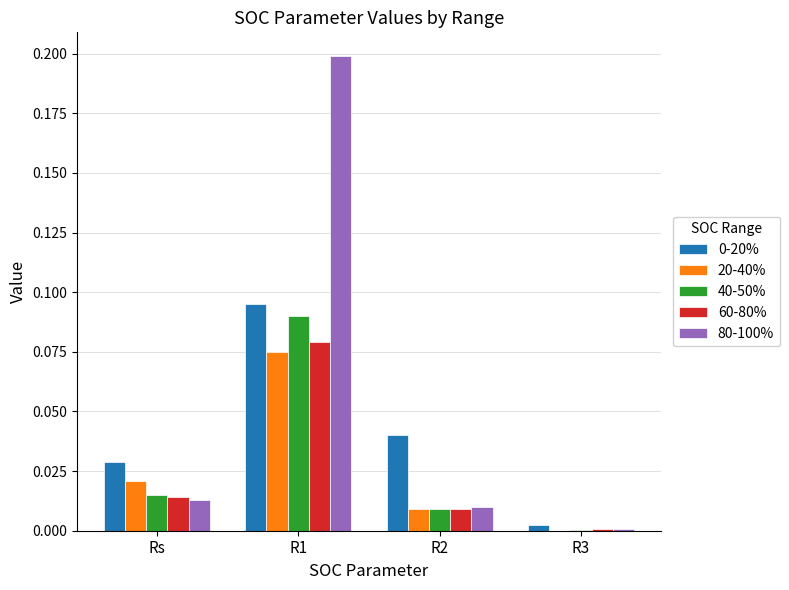

Is the value of 40-50% at Rs greater than the value of 0-20% at R1?

No